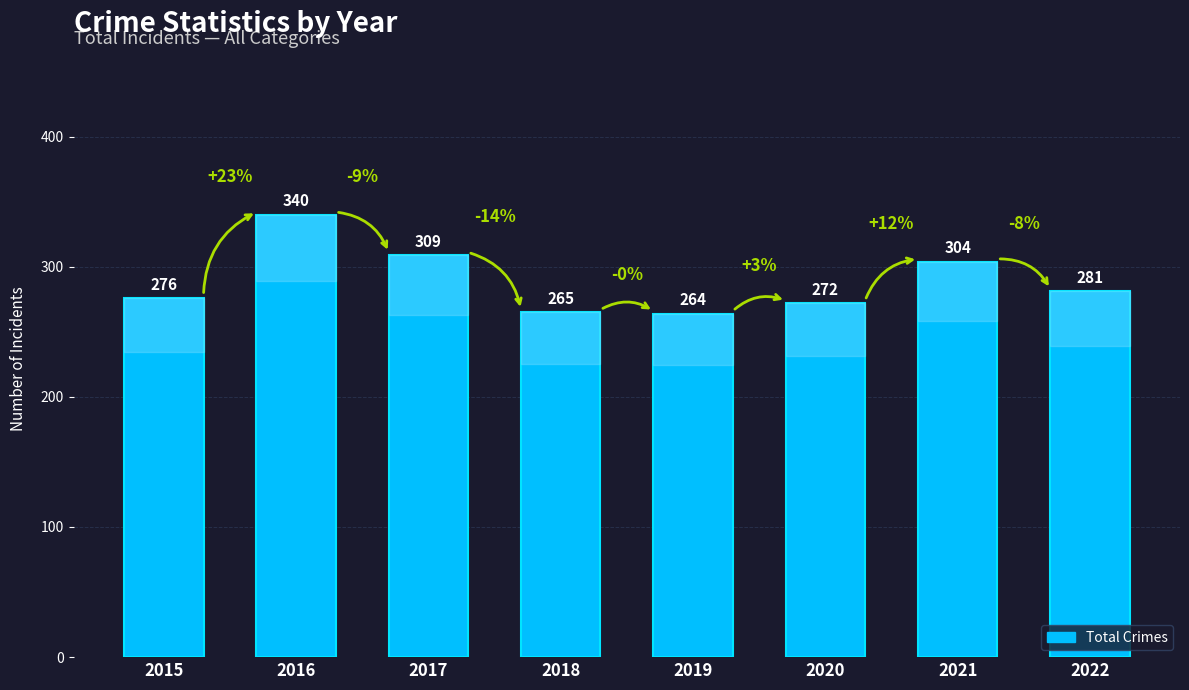

List the labels in order of value, largest first.

2016, 2017, 2021, 2022, 2015, 2020, 2018, 2019